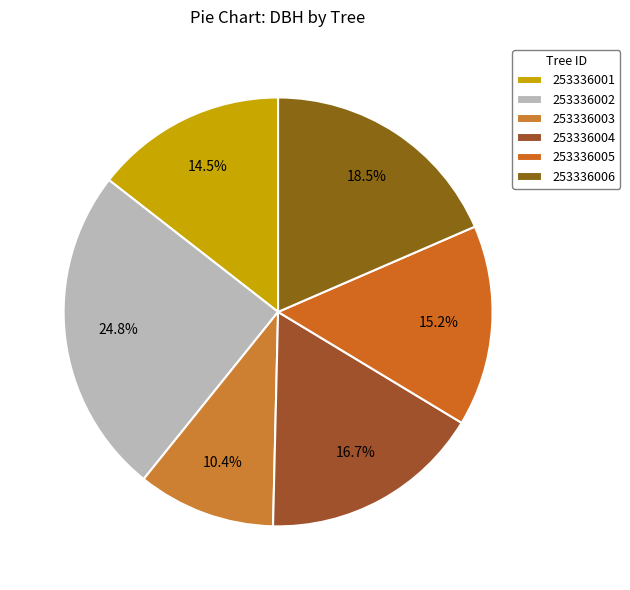

The 253336004 slice represents 10% of the pie. True or false?

False